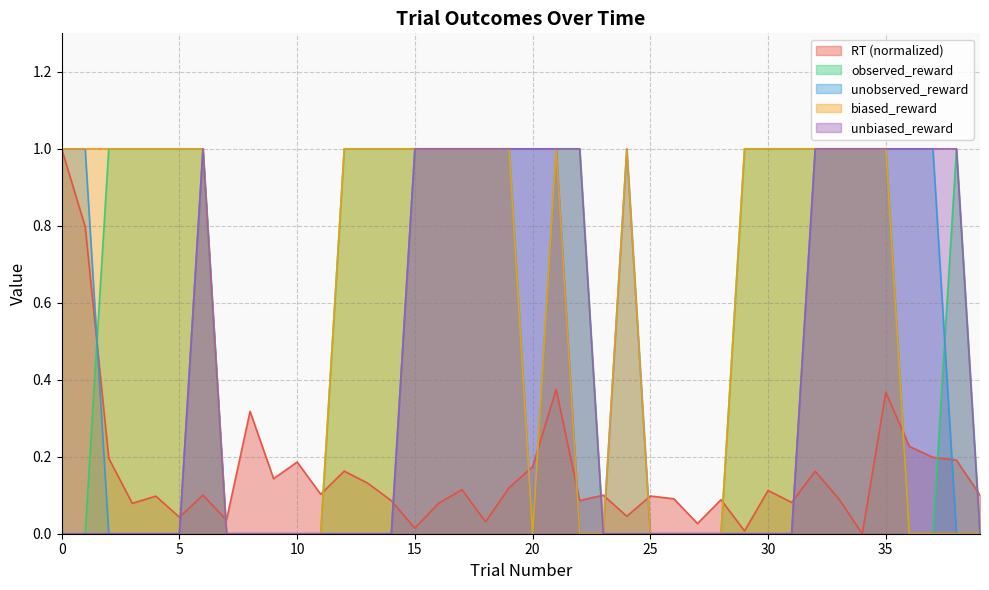

What are all the series names shown in the legend?

RT (normalized), observed_reward, unobserved_reward, biased_reward, unbiased_reward